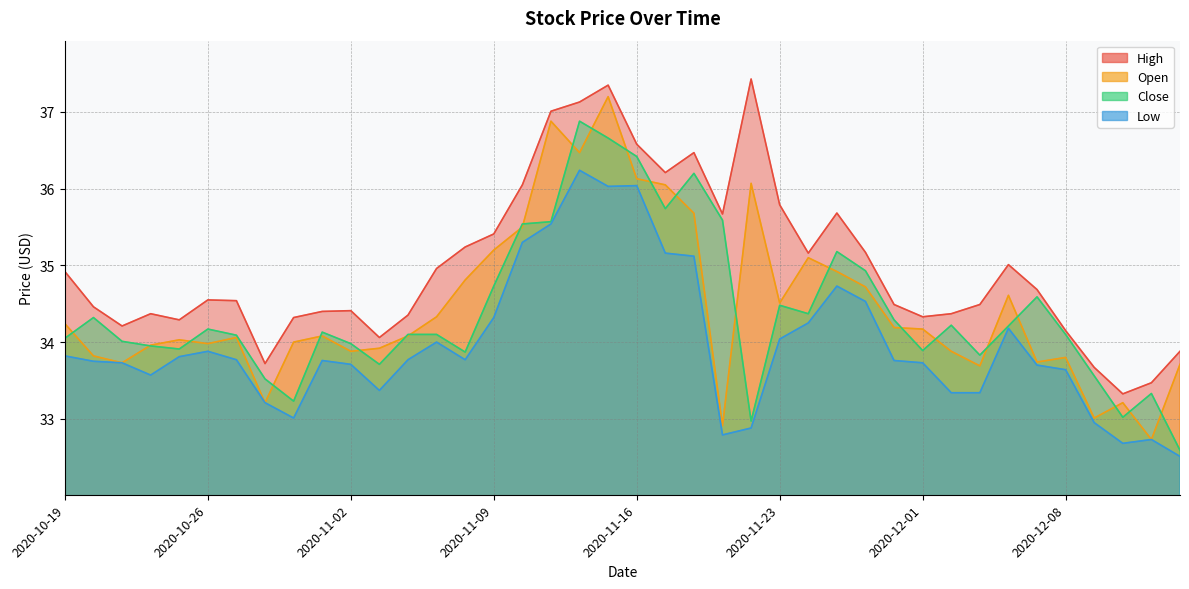

Which has a higher value, 2020-10-27 or 2020-12-04?

2020-12-04